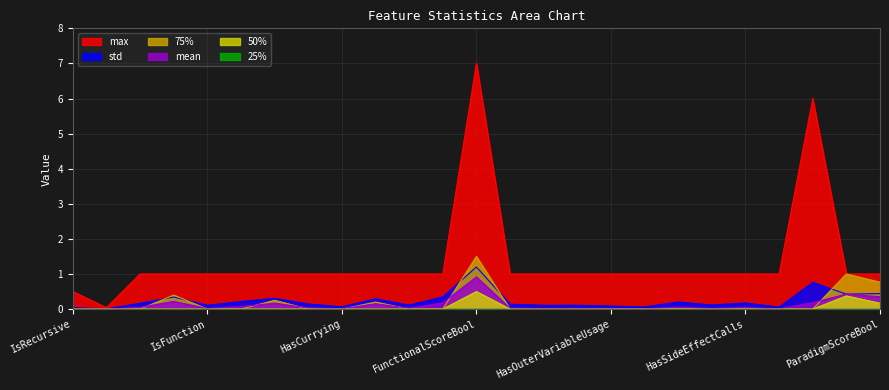

At which category is the sum across all series the highest?

FunctionalScoreBool